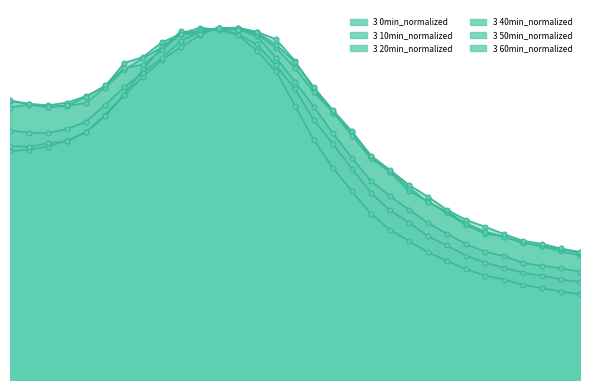

True or false: 3 60min_normalized has more than 2 points higher than both neighbors.

False